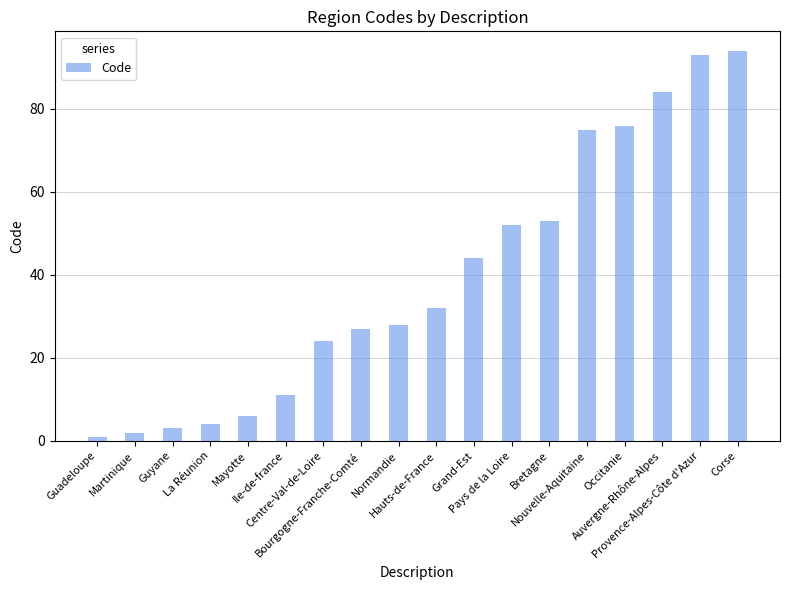

The value at Provence-Alpes-Côte d'Azur is 93. True or false?

True